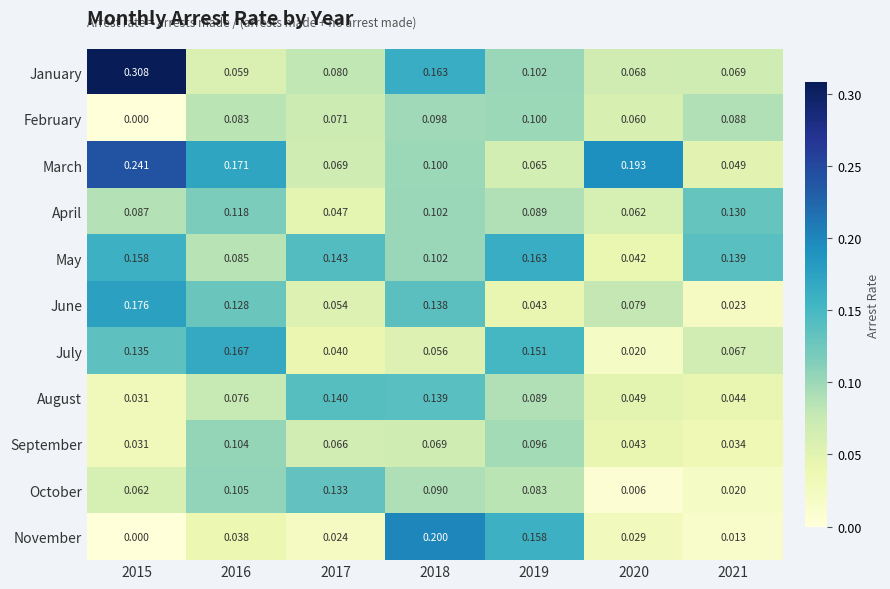

Rank the series by their maximum value, from highest to lowest.

January, March, November, June, July, May, August, October, April, September, February